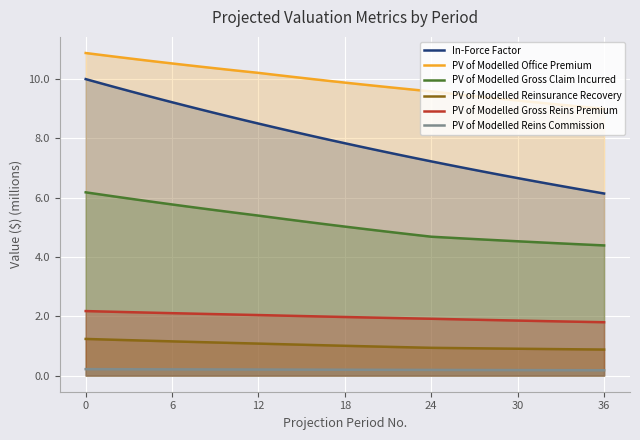

At which label is PV of Modelled Office Premium closest to 9?

36